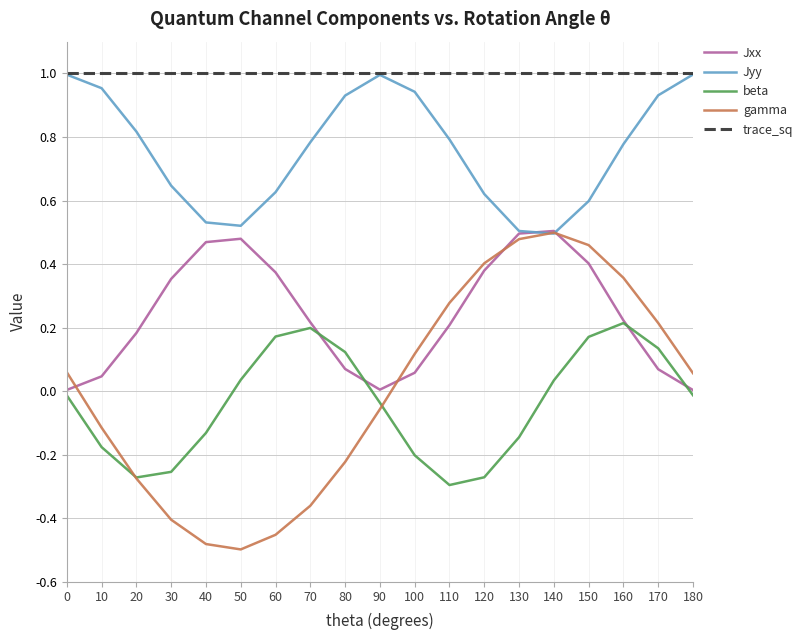

Is this an area chart (filled region under the line)?

No